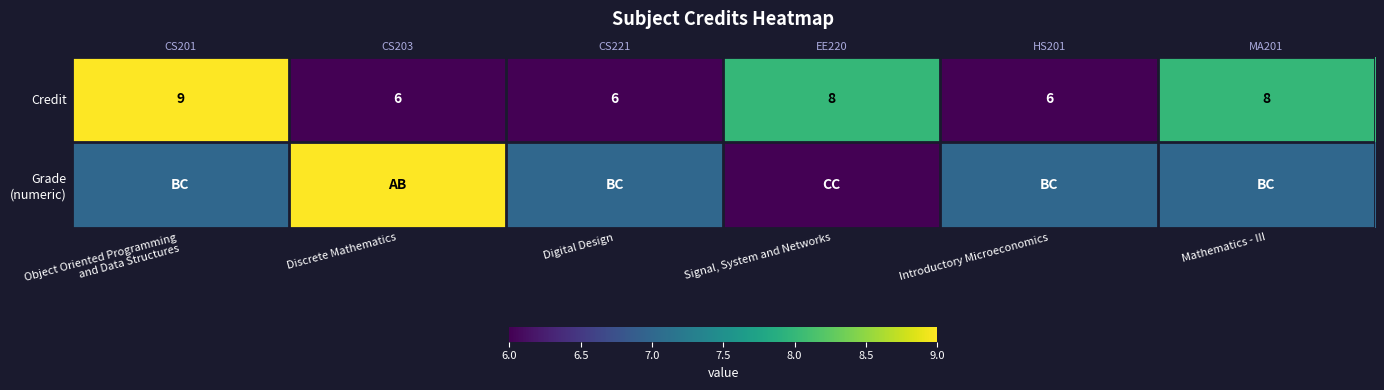

The value of Grade (numeric) at Digital Design is 7. True or false?

True